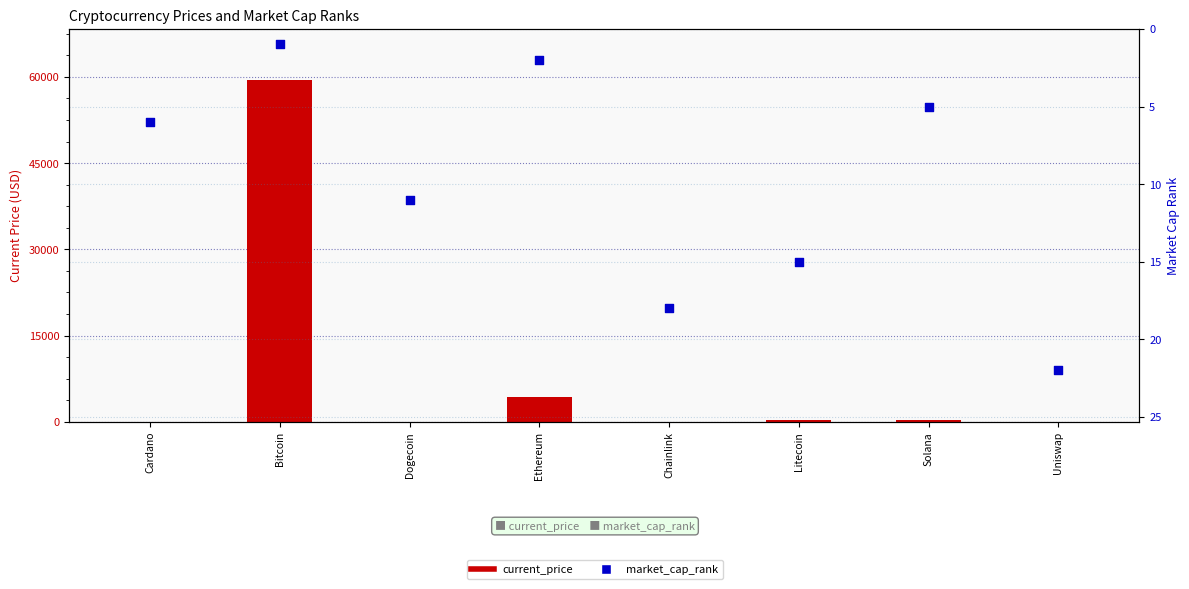

What are all the series names shown in the legend?

current_price, market_cap_rank